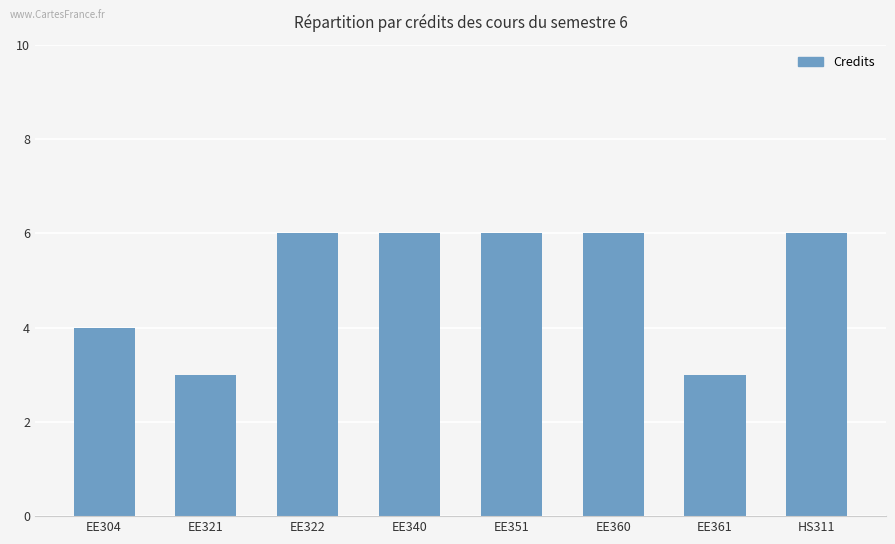

What is the smallest value displayed?

3